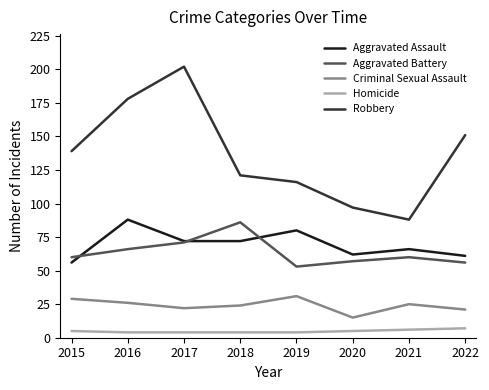

Reading left to right, what are all the values shown in this chart?

Aggravated Assault: 56	88	72	72	80	62	66	61
Aggravated Battery: 60	66	71	86	53	57	60	56
Criminal Sexual Assault: 29	26	22	24	31	15	25	21
Homicide: 5	4	4	4	4	5	6	7
Robbery: 139	178	202	121	116	97	88	151